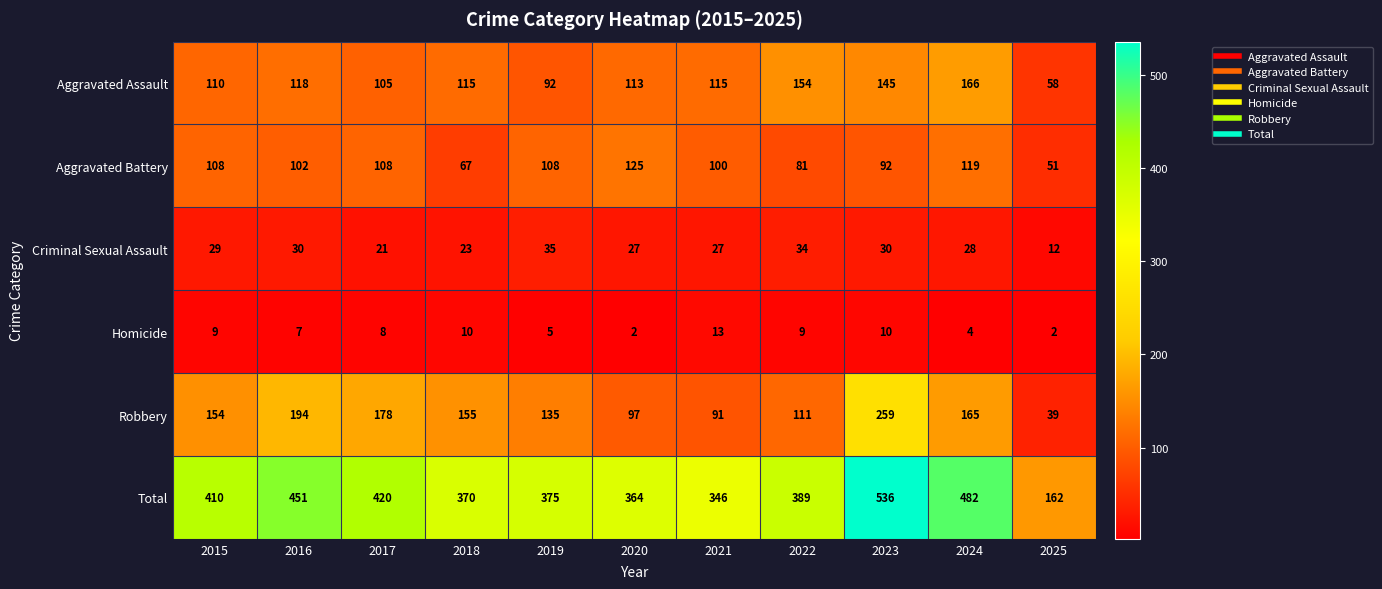

How many distinct data groups are displayed?

6